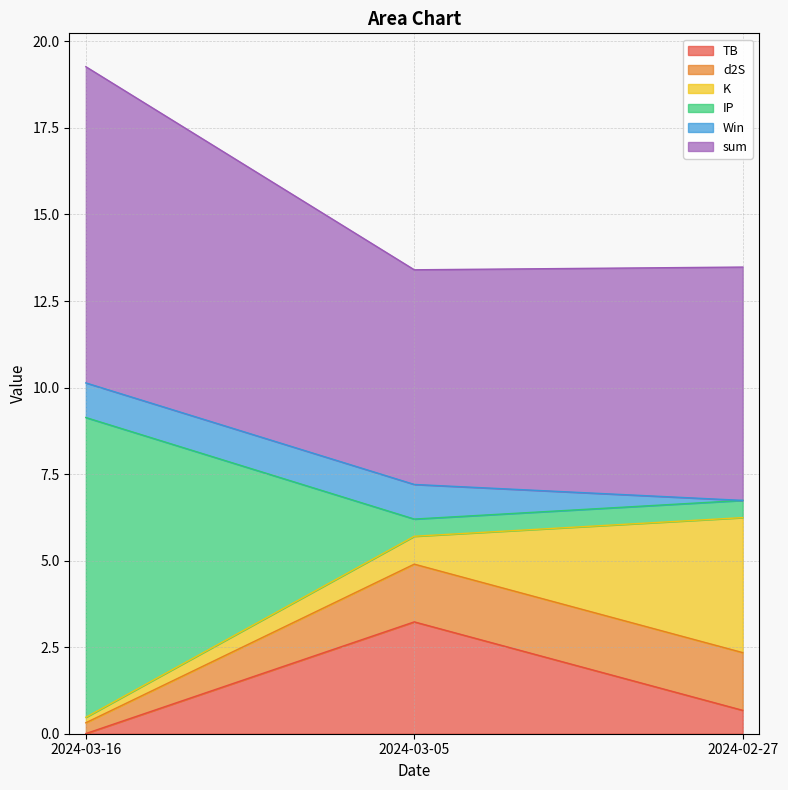

What is the approximate value of sum at 2024-03-16?

9.1